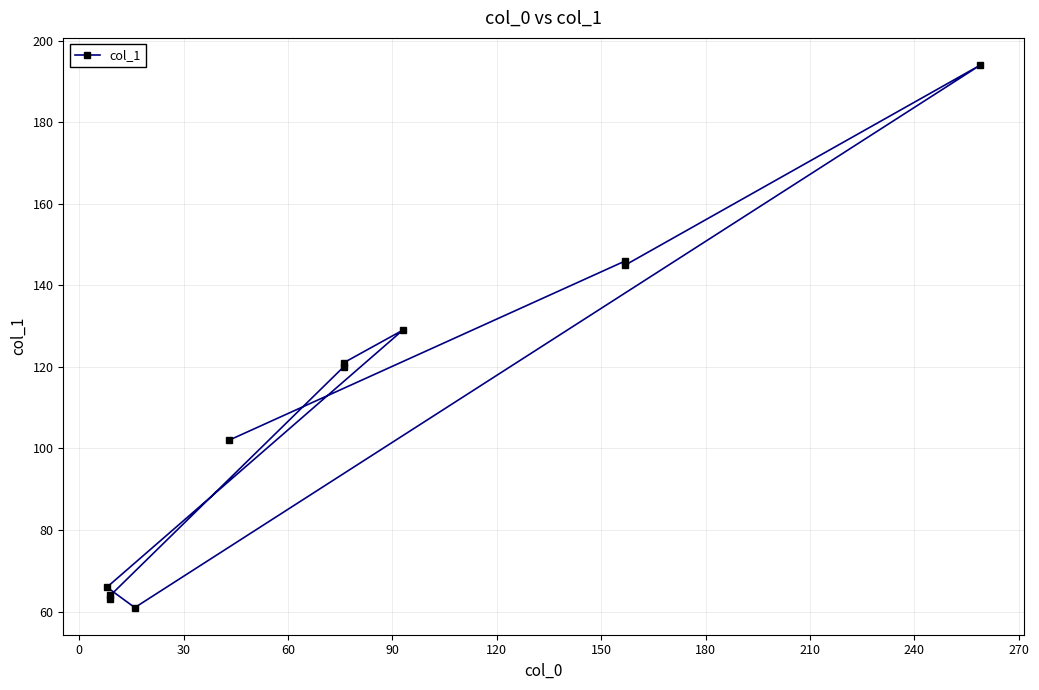

Reading right to left, list all the values displayed in this chart.

63	64	120	121	129	66	61	194	145	146	102